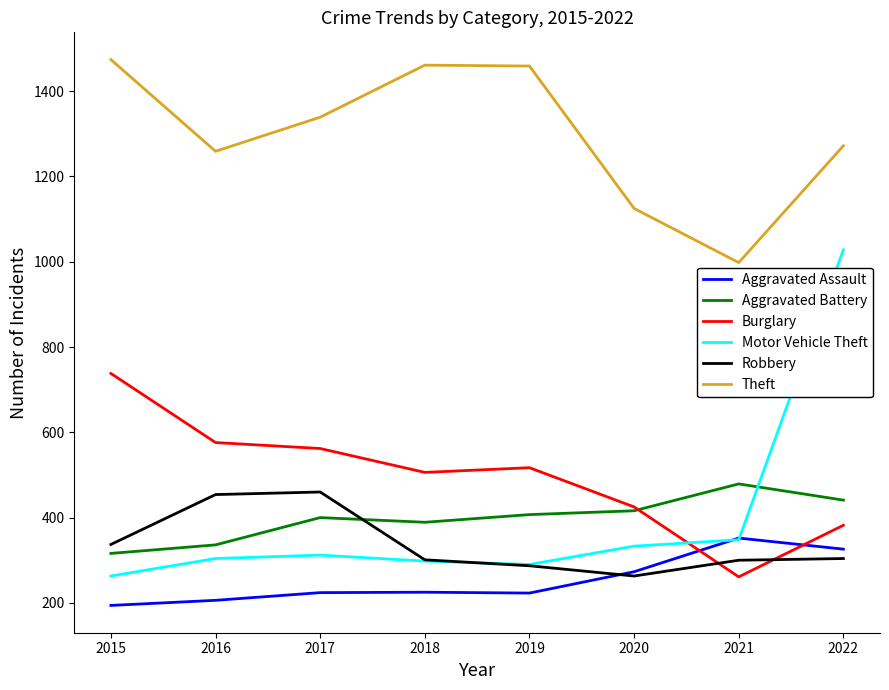

In Burglary, how many points are lower than both neighbors (excluding endpoints)?

2